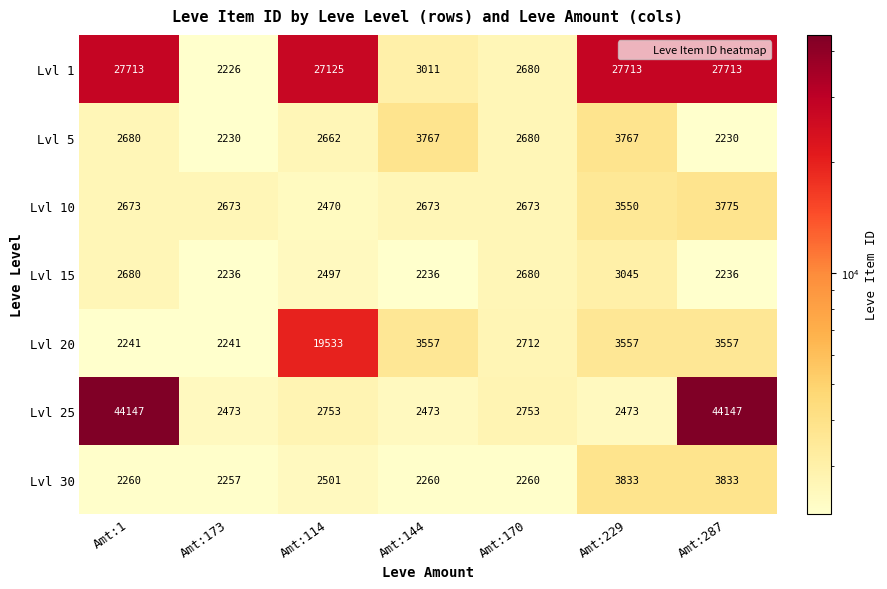

What is the total value across all series at Amt:229?

47938